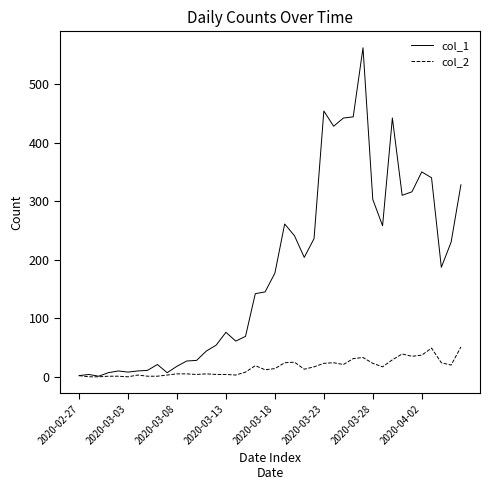

Which series has the largest range (max minus min)?

col_1